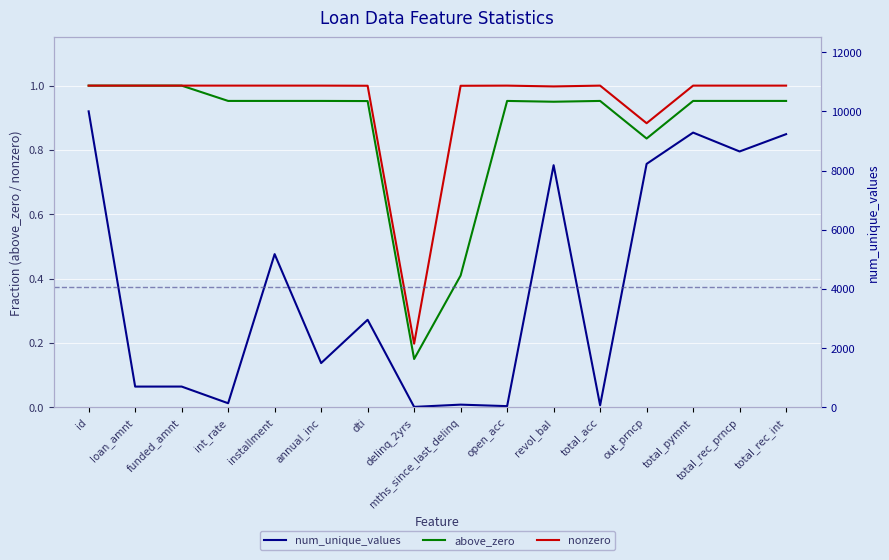

Between installment and total_rec_int, which is larger?

installment